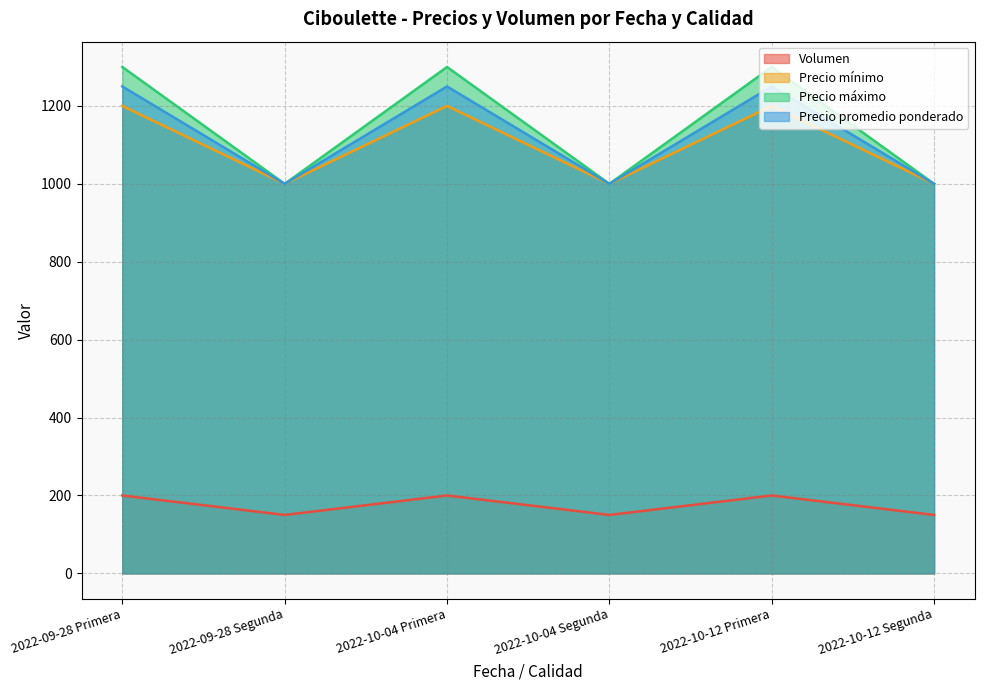

Rank the series at 2022-09-28 Primera from lowest to highest value.

Volumen, Precio mínimo, Precio promedio ponderado, Precio máximo